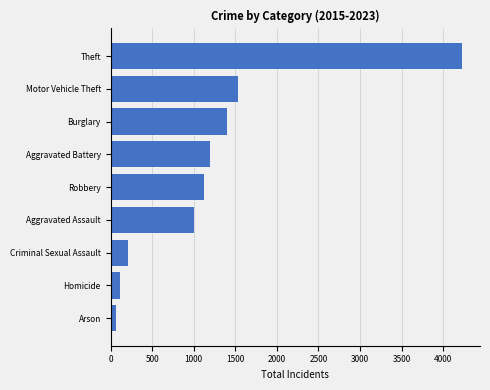

How many bars are there in total?

9